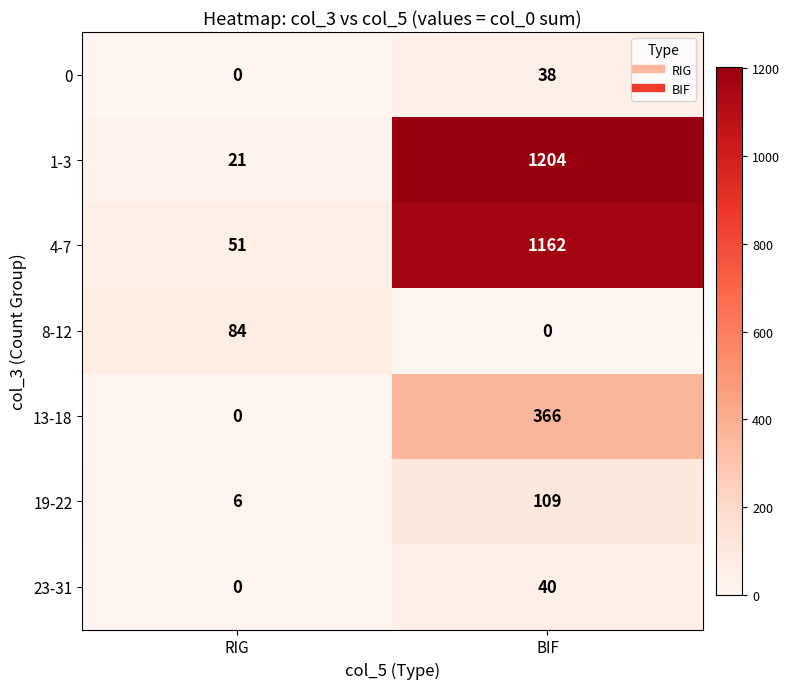

Reading left to right, transcribe all the data shown in this chart.

0: 0	38
1-3: 21	1204
4-7: 51	1162
8-12: 84	0
13-18: 0	366
19-22: 6	109
23-31: 0	40